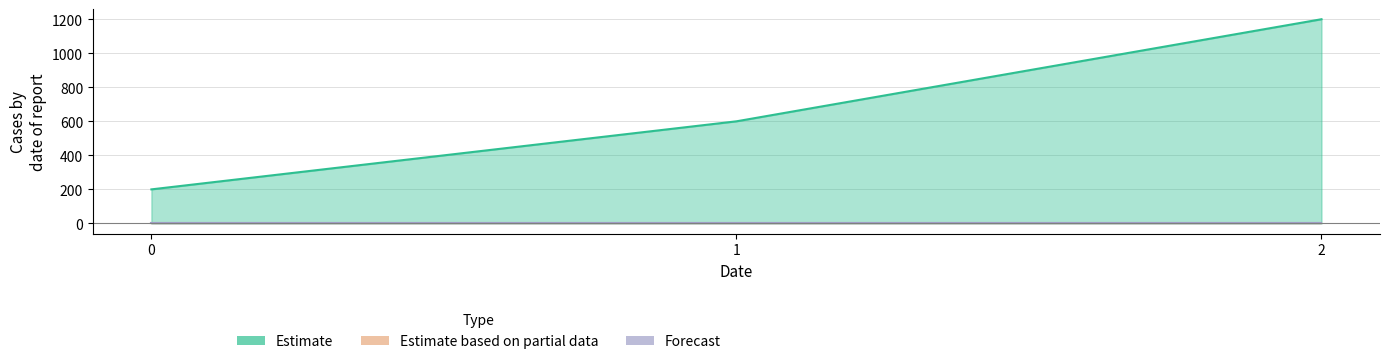

Which series has the largest total across all categories?

Estimate